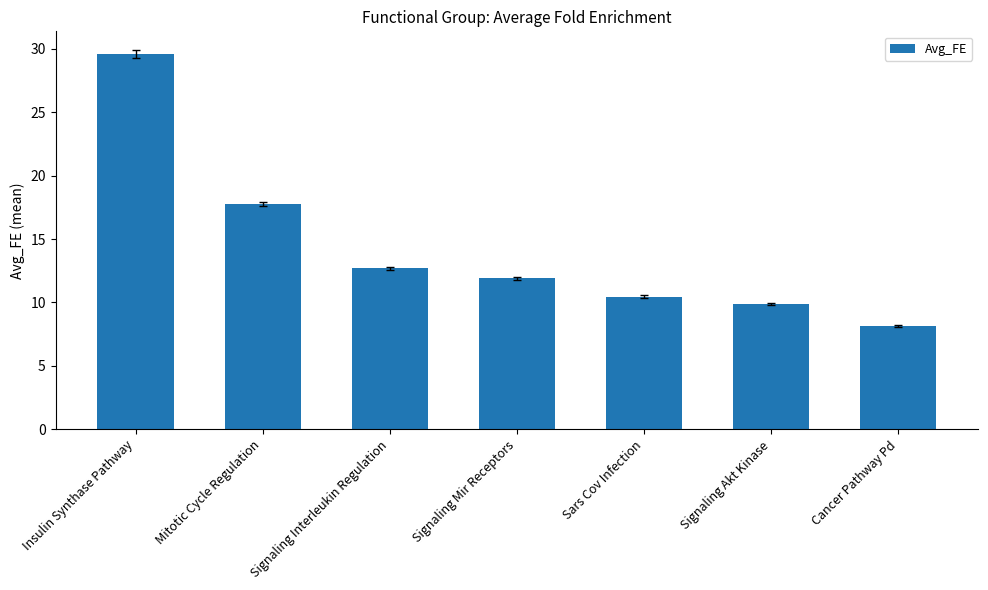

What is the difference between the second highest and second lowest values?

7.9